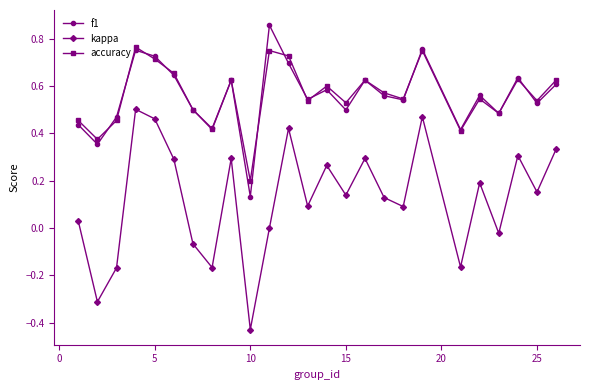

True or false: accuracy and kappa intersect in this chart.

False